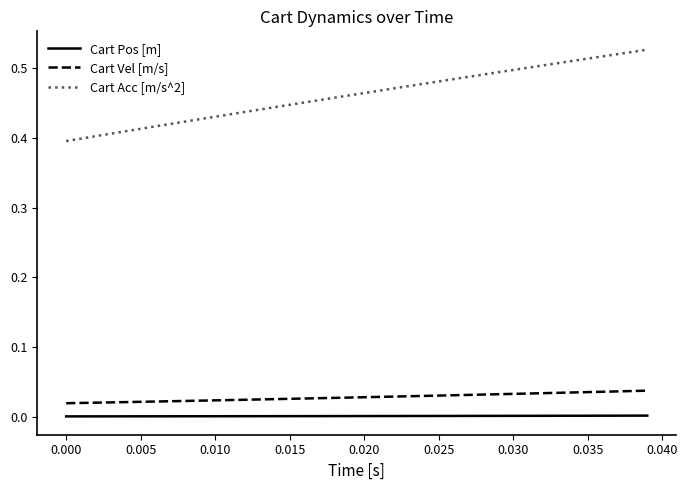

True or false: Cart Vel [m/s] and Cart Acc [m/s^2] intersect in this chart.

False